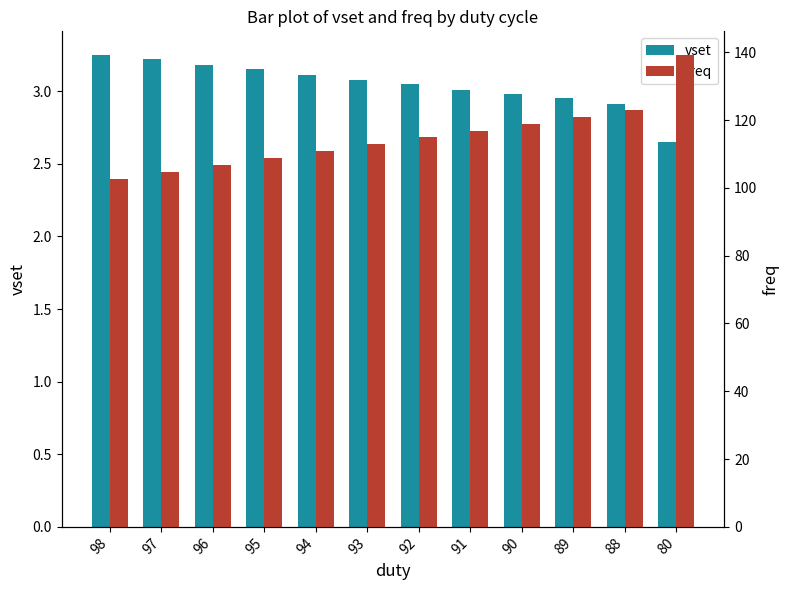

At which label is freq closest to 120?

89